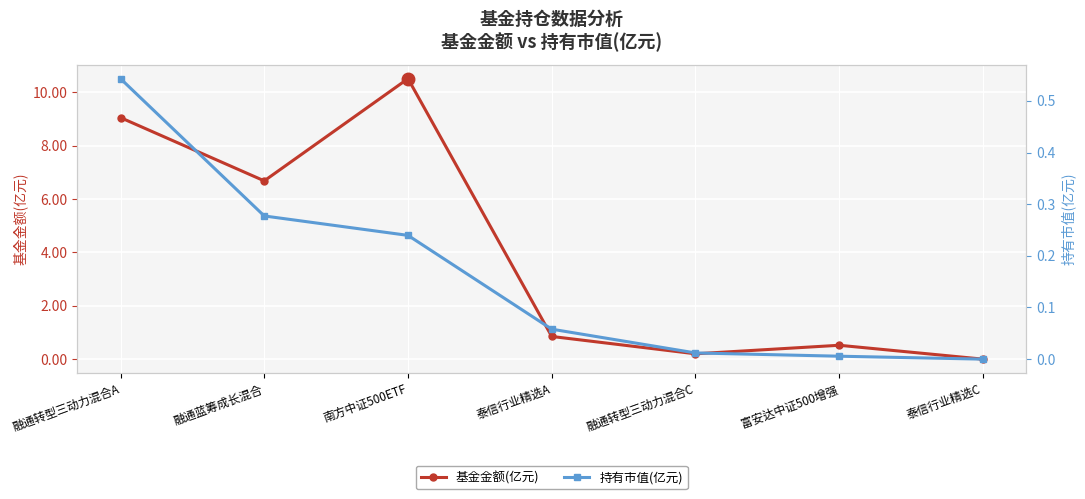

What is the label of the 2nd point from the right?

富安达中证500增强